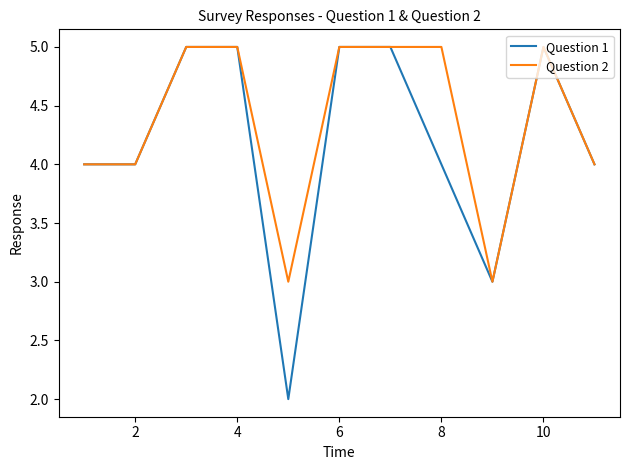

List the series in order of their overall mean, highest first.

Question 2, Question 1